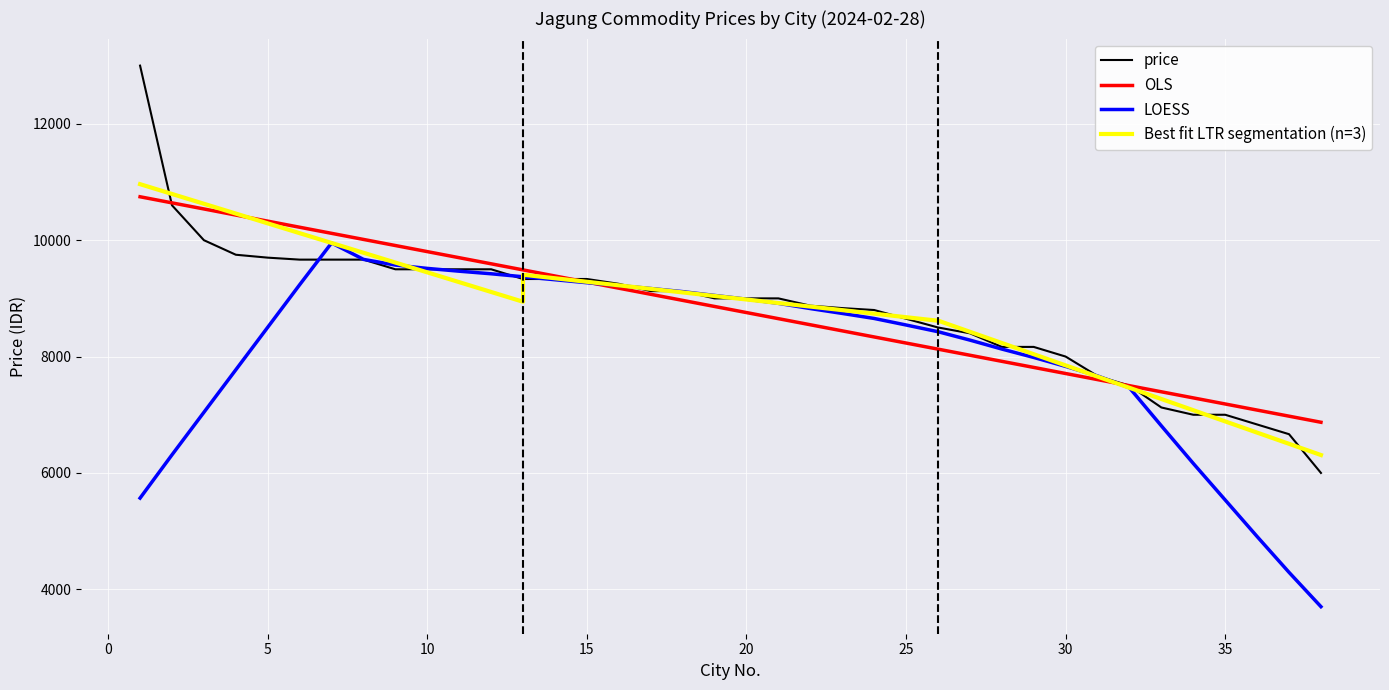

What is the value of the 29th point from the left?

8166